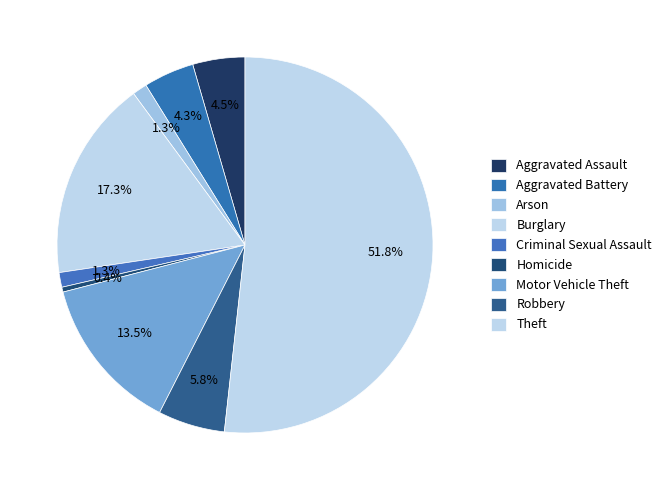

To the nearest percent, what portion does Aggravated Assault represent?

4%